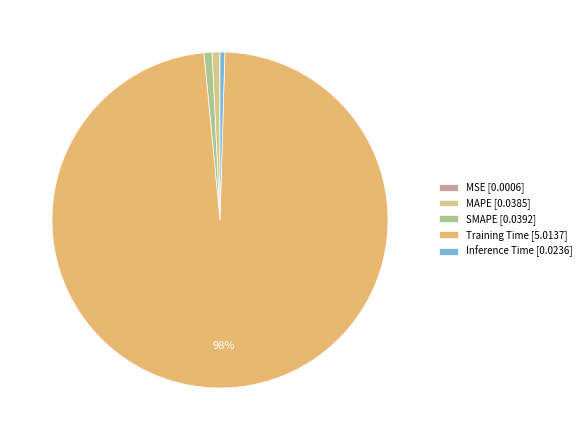

How many segments does this pie chart have?

5